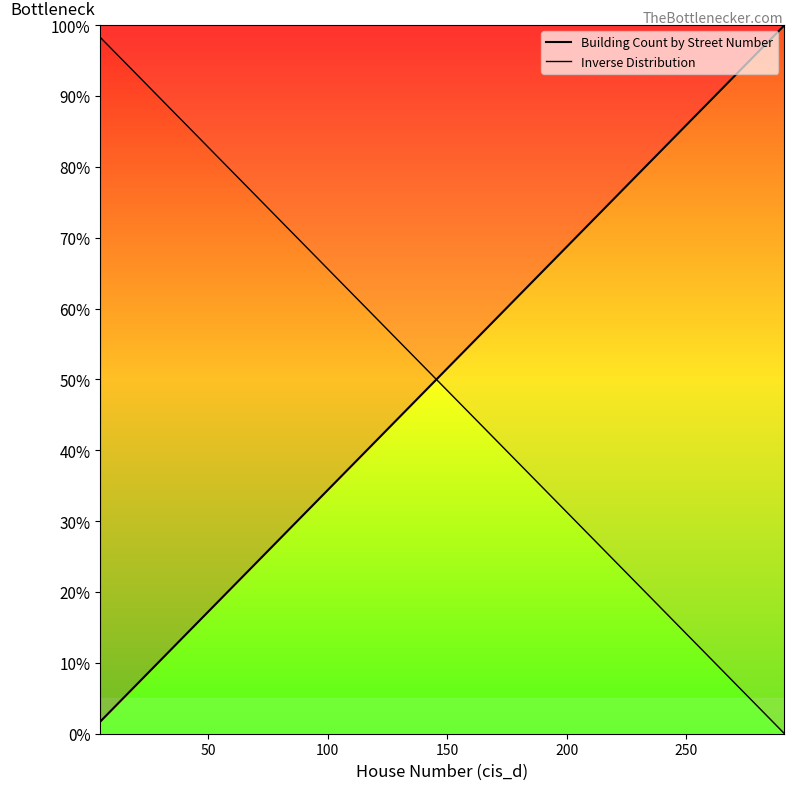

Does the chart display data point markers on the line(s)?

No